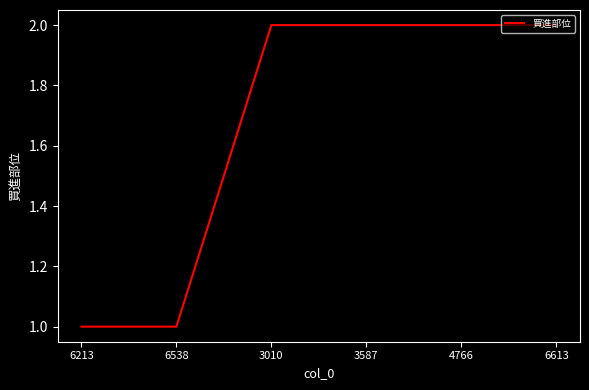

What position from the left is 6213?

1